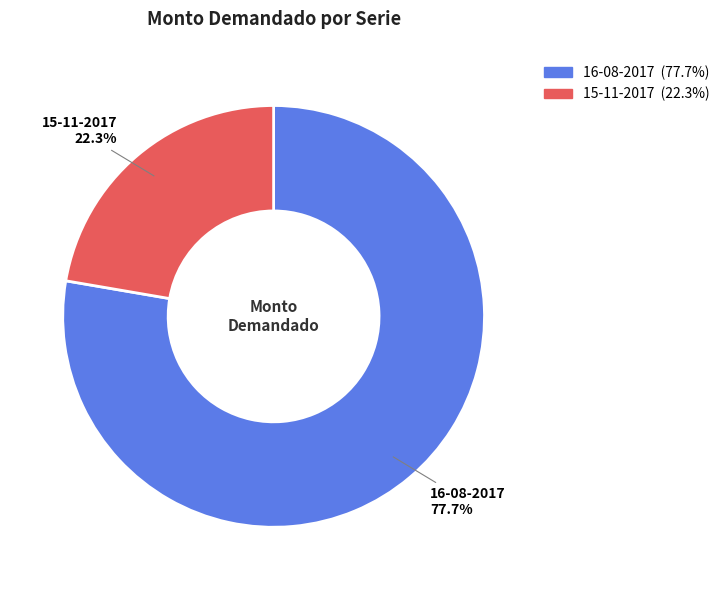

Which slice is the smallest?

15-11-2017